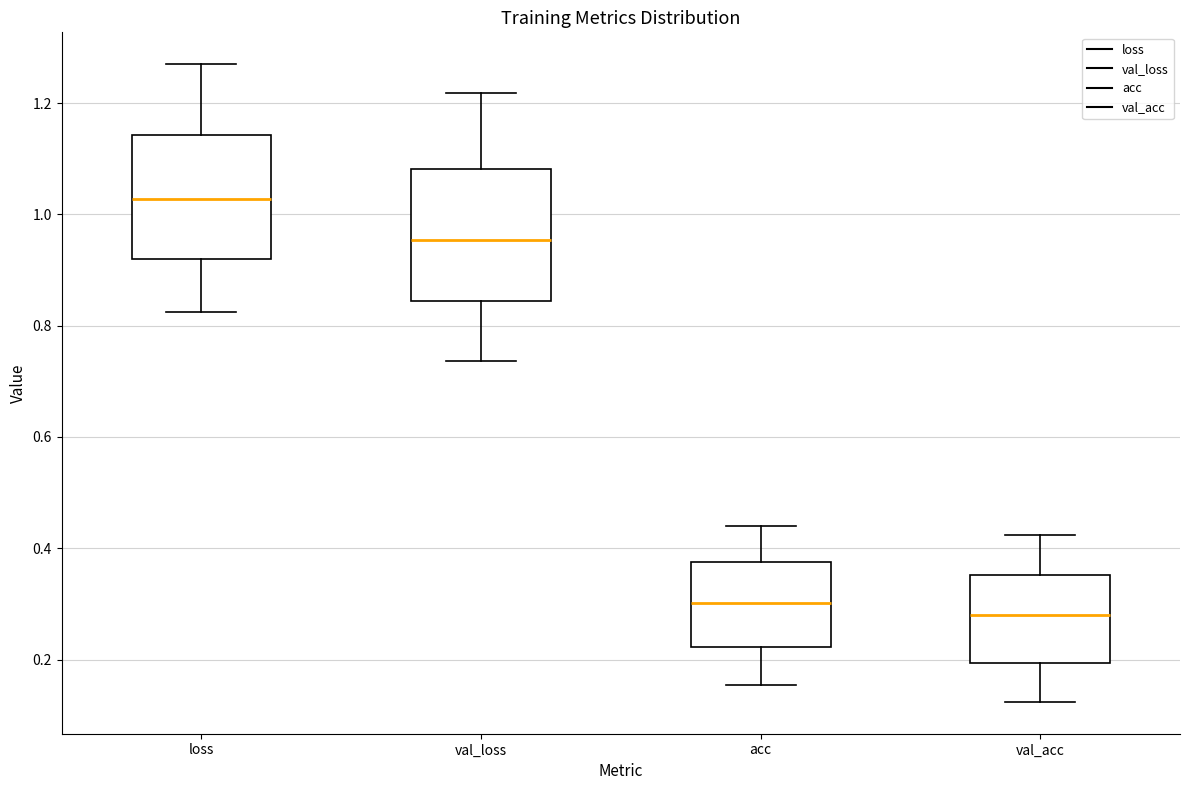

Reading left to right, transcribe this box plot: for each box, give where its median line is, the range the box spans, and where its two whiskers end, as read against the y-axis. The values are not printed on the chart, so give them approximately, as read against the axis.

loss: median 1.02, box 0.92 to 1.14, whiskers 0.82 to 1.26
val_loss: median 0.96, box 0.84 to 1.08, whiskers 0.74 to 1.22
acc: median 0.30, box 0.22 to 0.38, whiskers 0.16 to 0.44
val_acc: median 0.28, box 0.20 to 0.36, whiskers 0.12 to 0.42